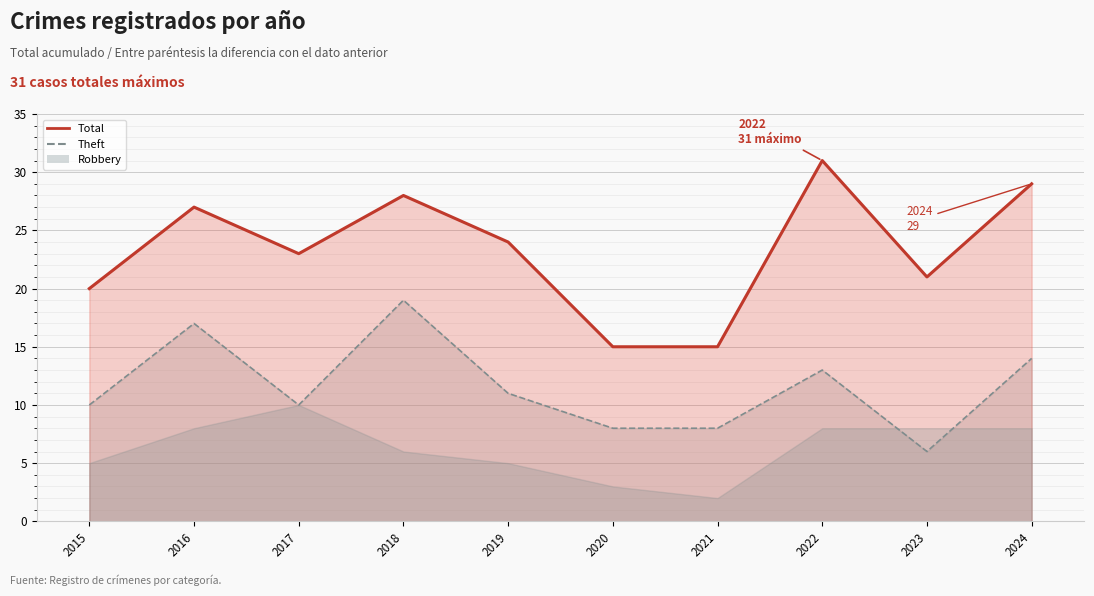

True or false: Theft (line) and Total (line) cross at least once.

False